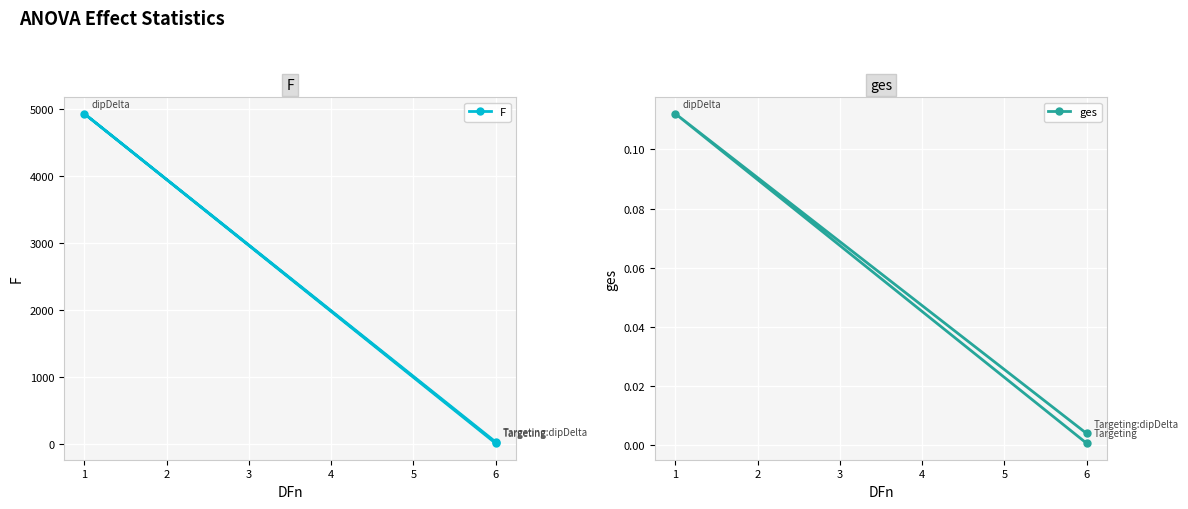

Is this an area chart (filled region under the line)?

No